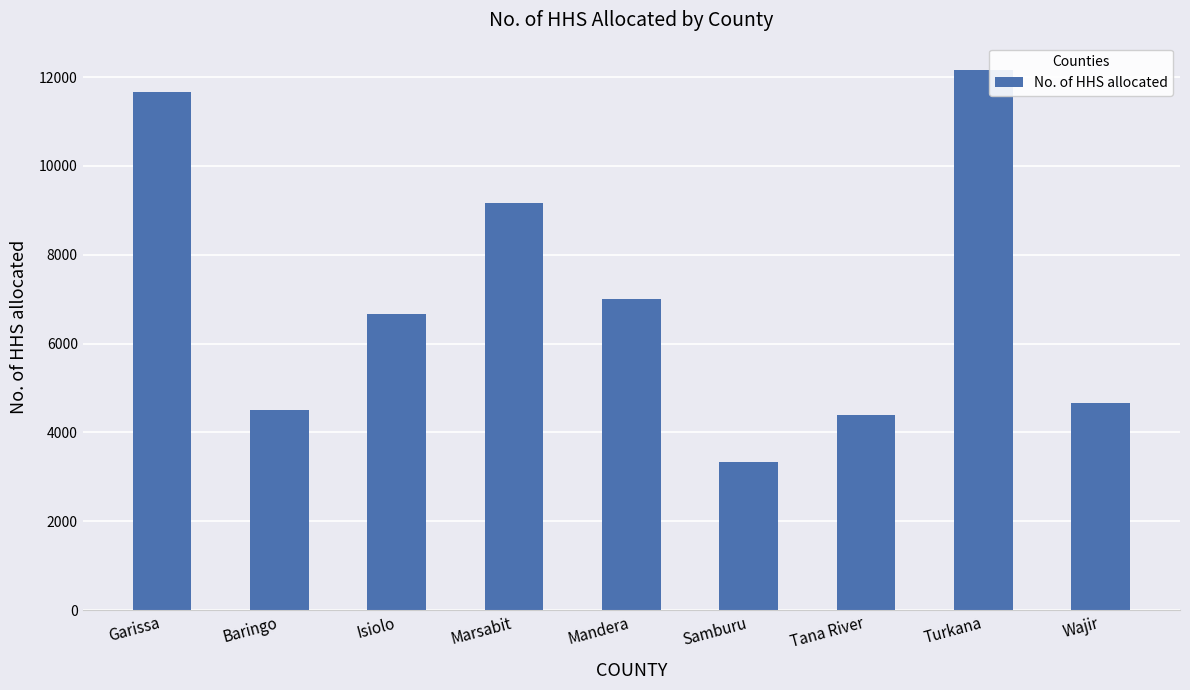

List the labels in order of value, largest first.

Turkana, Garissa, Marsabit, Mandera, Isiolo, Wajir, Baringo, Tana River, Samburu